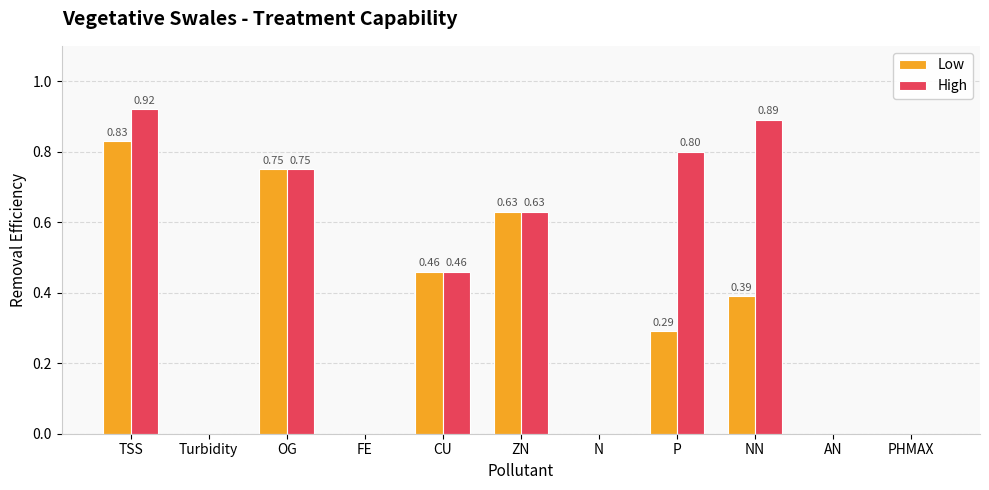

Which category has the highest value across all series?

TSS